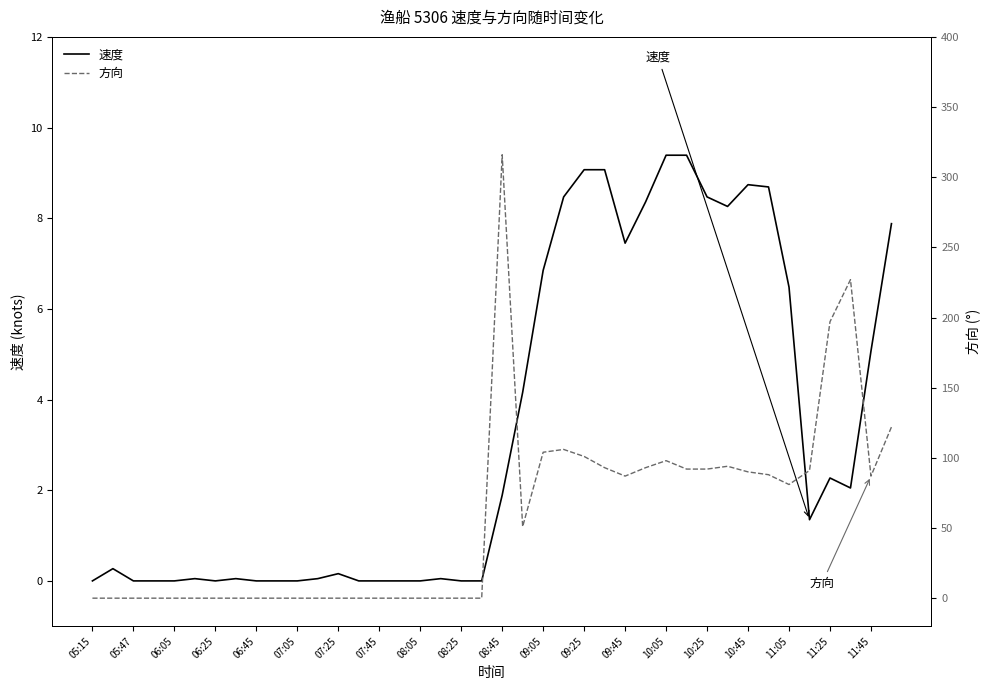

What is the difference between the second highest and second lowest values in the 速度 series?

9.4